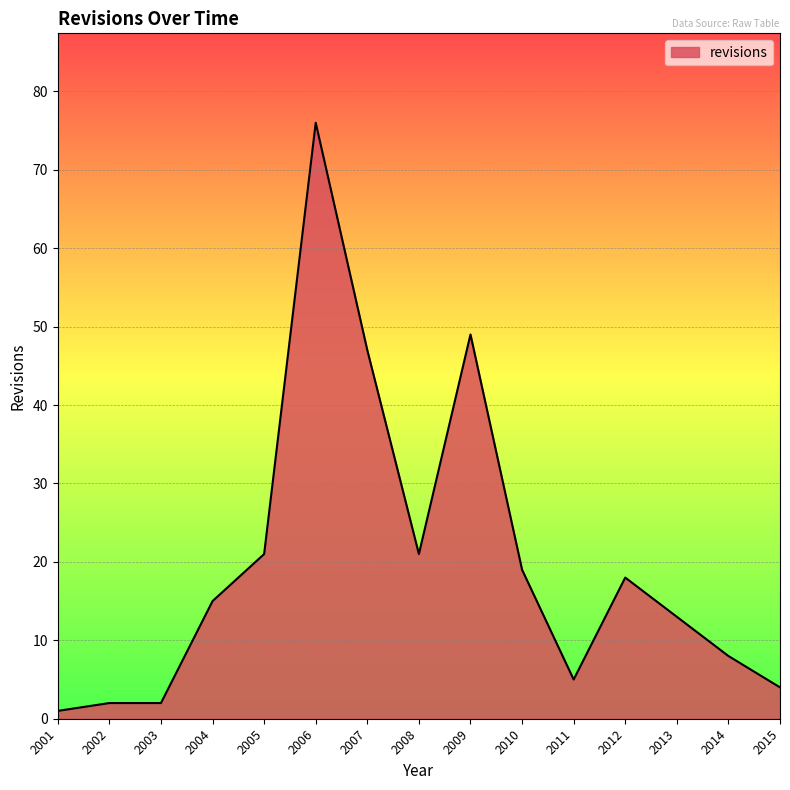

At which label is the value closest to 38?

2007